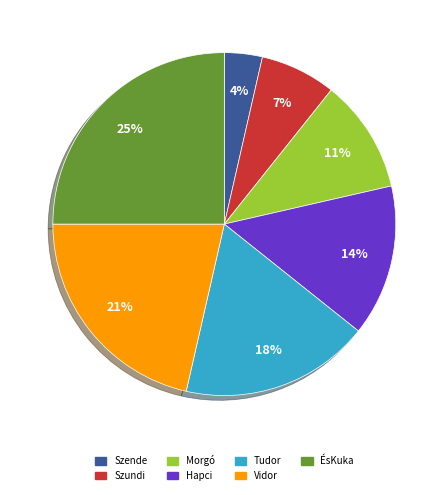

To the nearest percent, what is the average slice percentage?

14%